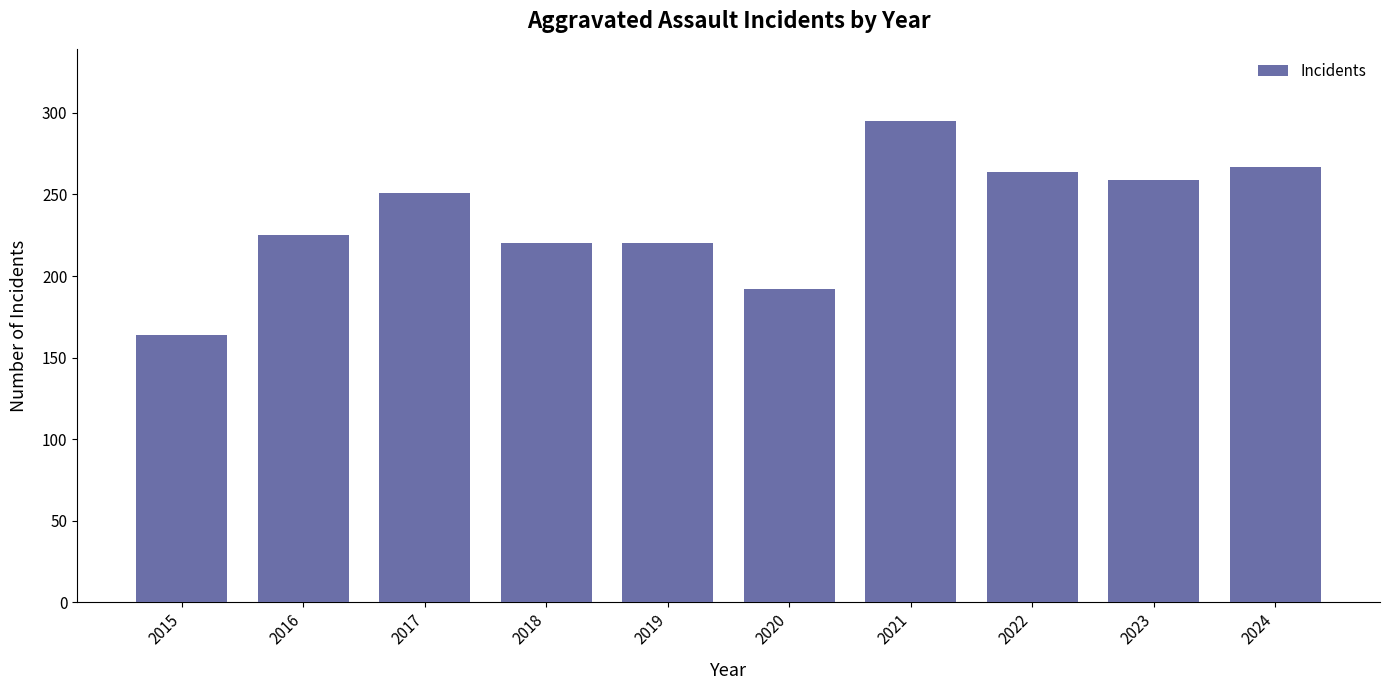

What is the difference between the values at 2018 and 2021?

75